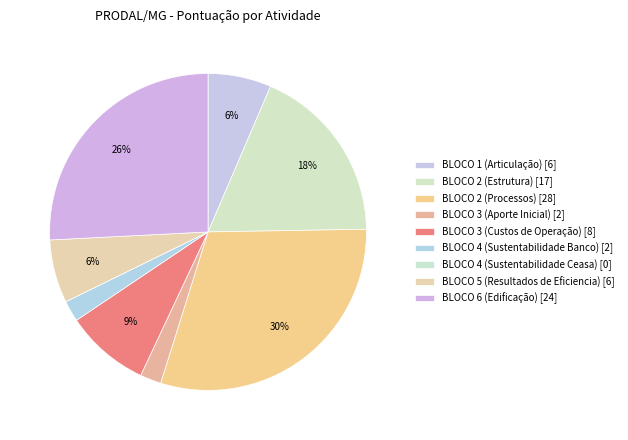

True or false: BLOCO 3 (Aporte Inicial) accounts for 2% of the total.

True